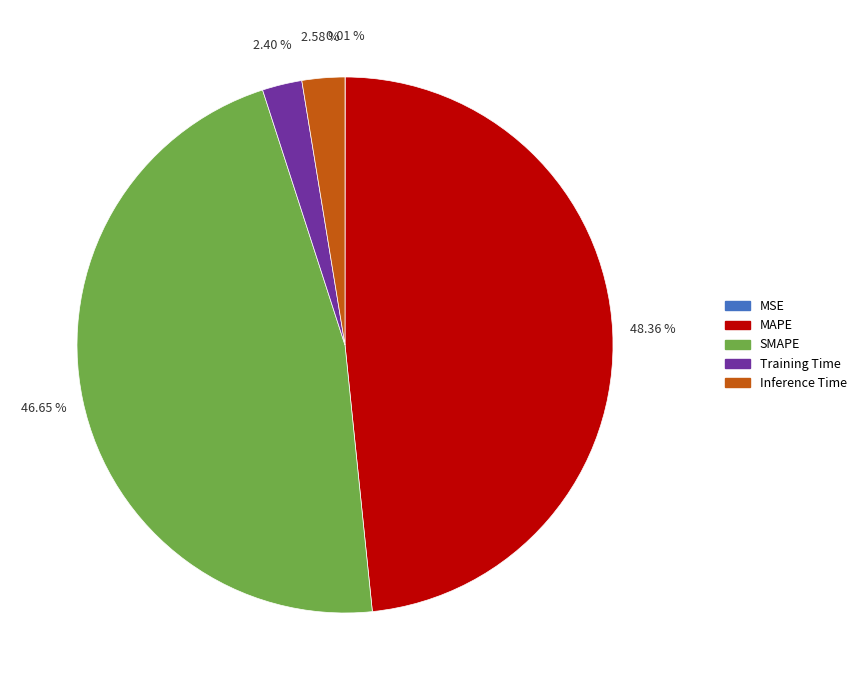

To the nearest percent, what is the average slice percentage?

20%